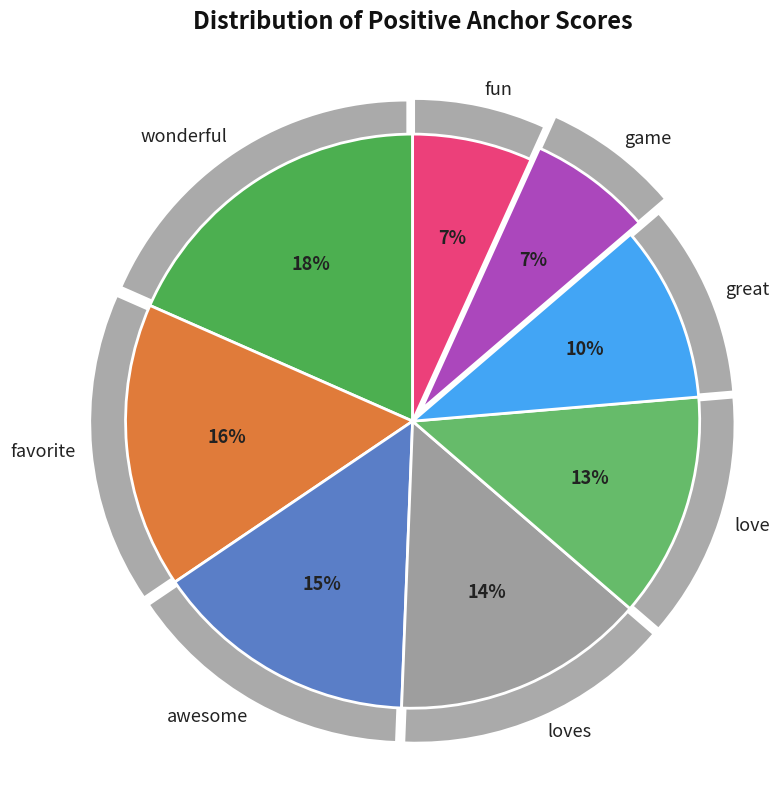

Is awesome the majority of the pie?

No